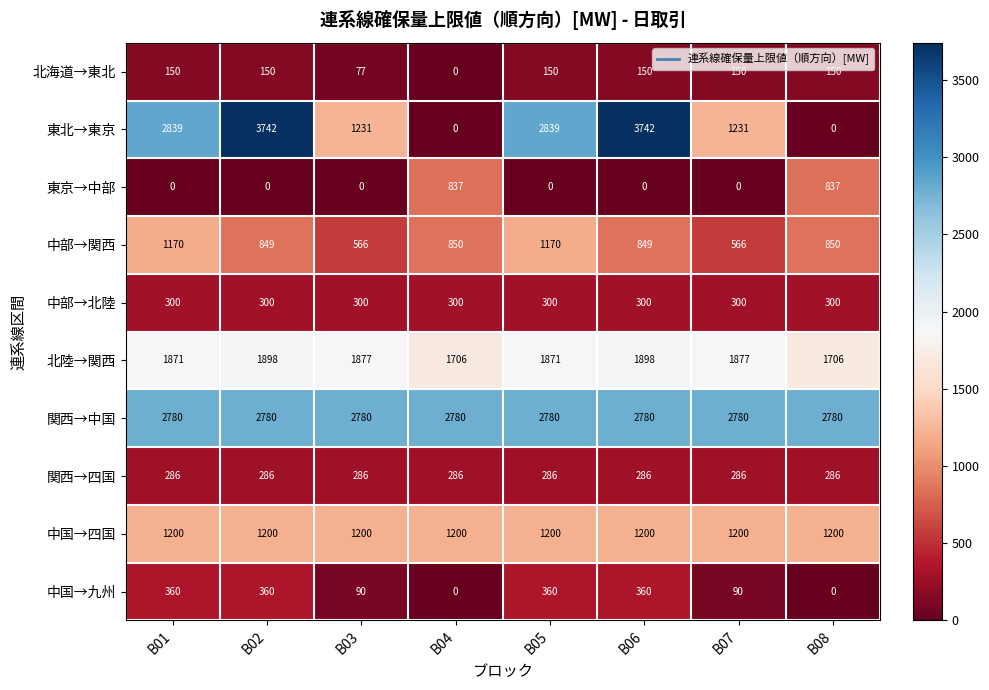

What is the total value across all series at B06?

11565